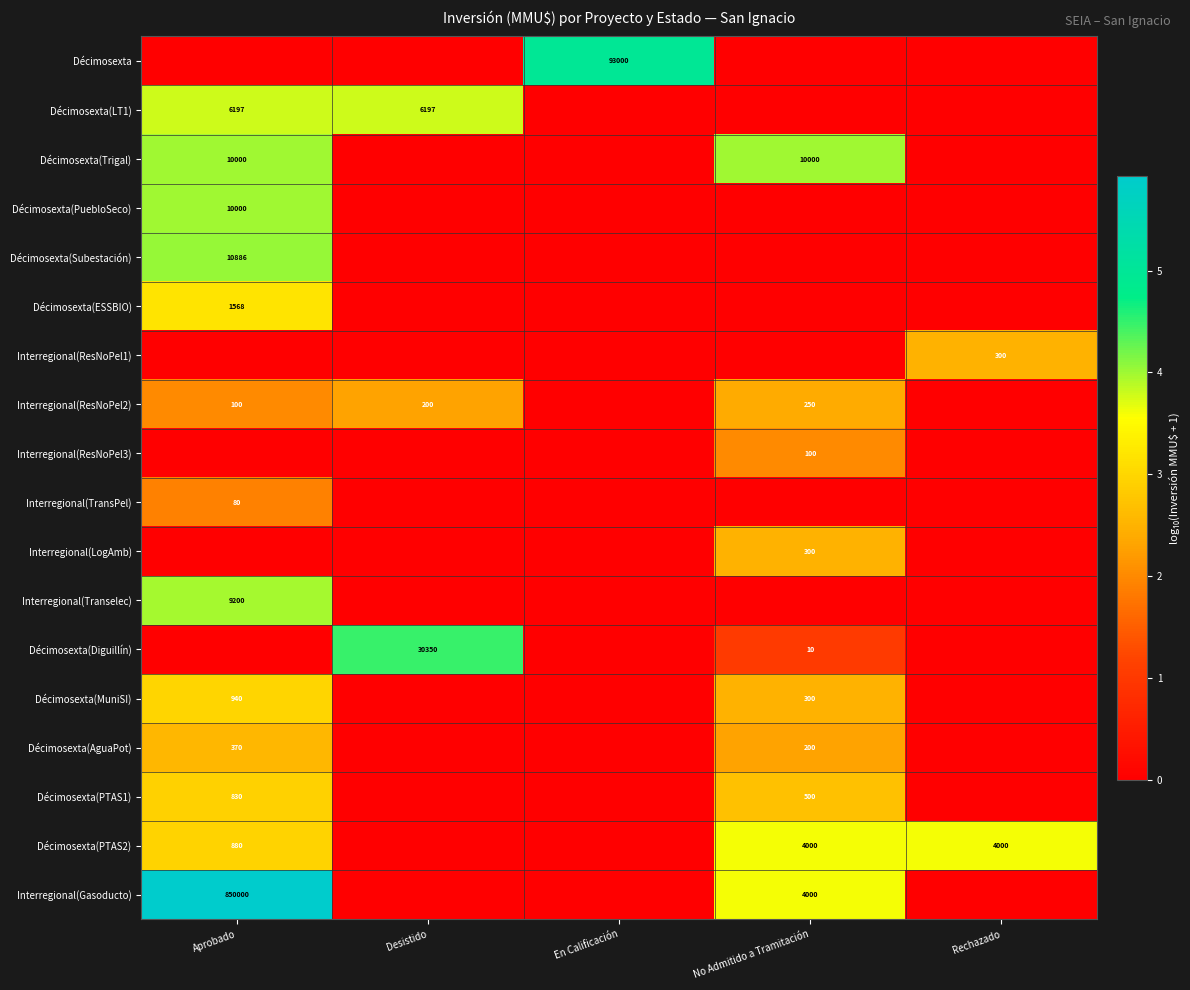

Is it true that Interregional(TransPel) equals 80 at Aprobado?

True